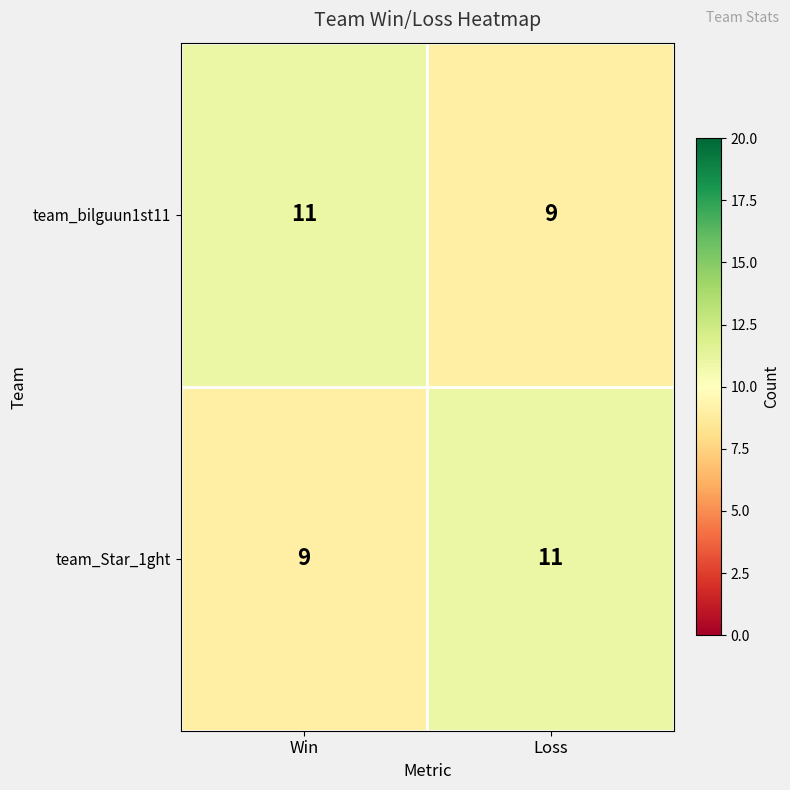

At Loss, list the series in order from largest to smallest.

team_Star_1ght, team_bilguun1st11